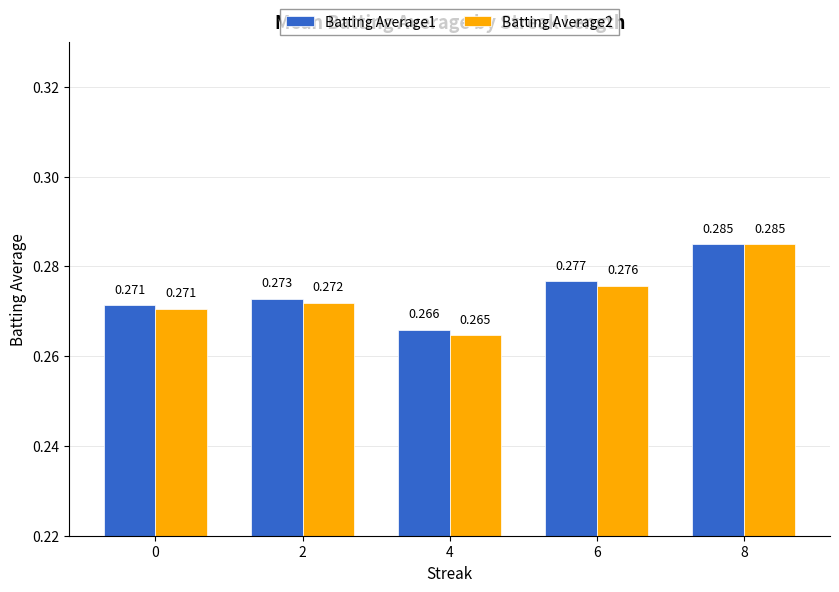

The value of Batting Average1 at 2 is 0.3. True or false?

True